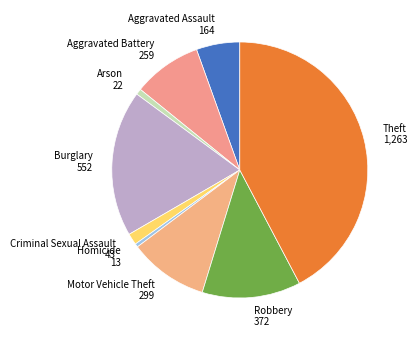

Is the sum of Aggravated Battery and Homicide greater than half?

No